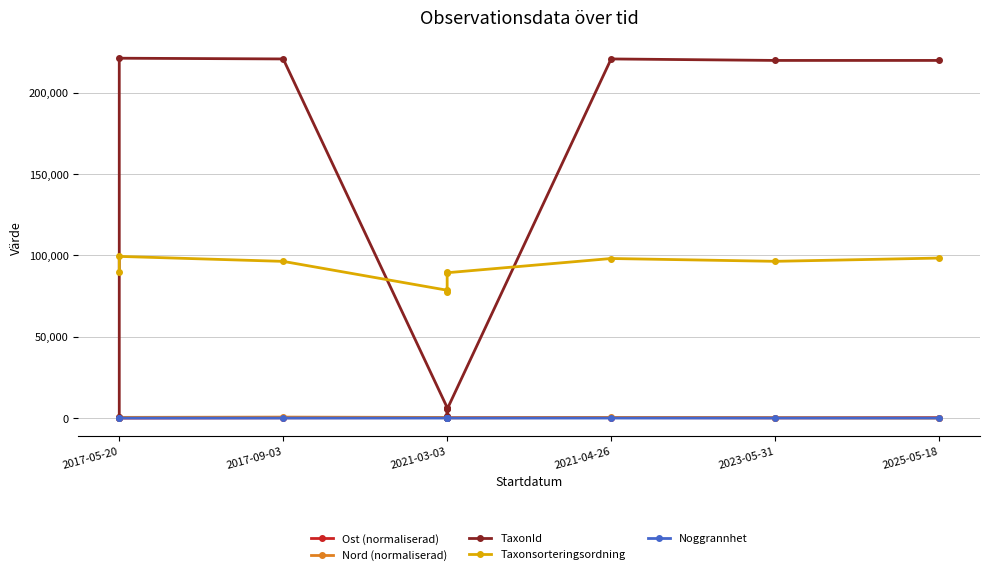

Which category has the highest value across all series?

2017-05-20